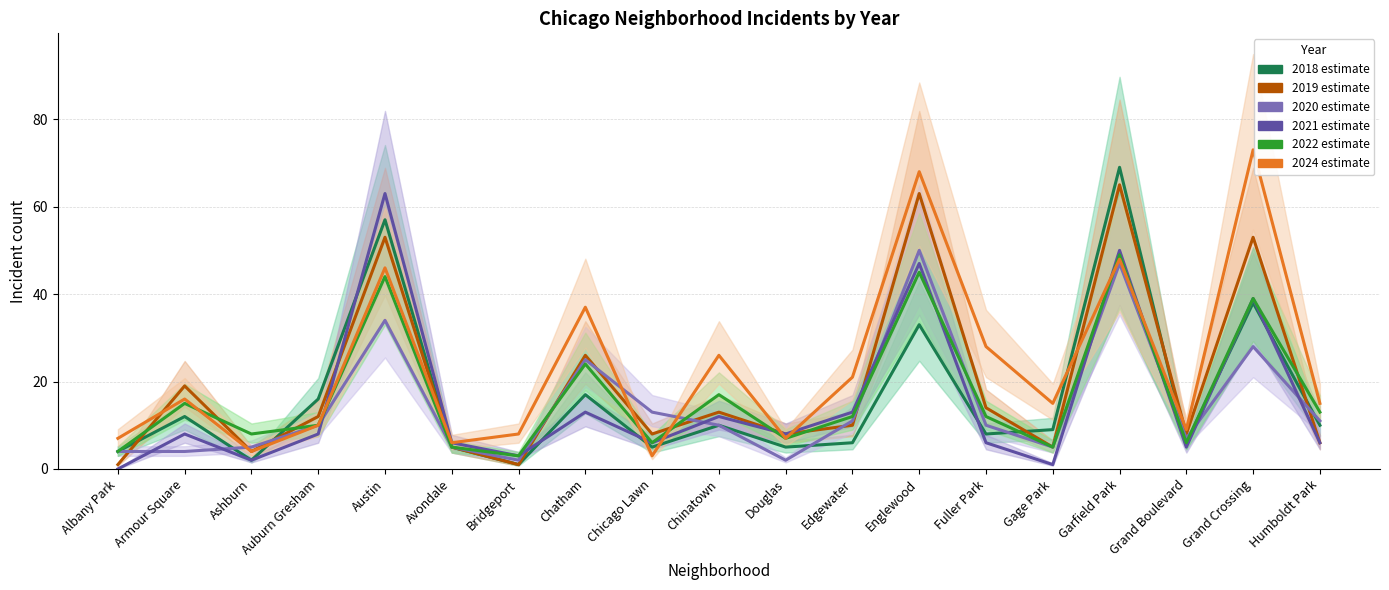

Reading left to right, extract all data points from this chart.

2022: Albany Park=4	Armour Square=15	Ashburn=8	Auburn Gresham=10	Austin=44	Avondale=5	Bridgeport=3	Chatham=24	Chicago Lawn=6	Chinatown=17	Douglas=7	Edgewater=12	Englewood=45	Fuller Park=12	Gage Park=5	Garfield Park=49	Grand Boulevard=6	Grand Crossing=39	Humboldt Park=13
2018: Albany Park=4	Armour Square=12	Ashburn=2	Auburn Gresham=16	Austin=57	Avondale=5	Bridgeport=1	Chatham=17	Chicago Lawn=5	Chinatown=10	Douglas=5	Edgewater=6	Englewood=33	Fuller Park=8	Gage Park=9	Garfield Park=69	Grand Boulevard=6	Grand Crossing=38	Humboldt Park=10
2024: Albany Park=7	Armour Square=16	Ashburn=4	Auburn Gresham=10	Austin=46	Avondale=6	Bridgeport=8	Chatham=37	Chicago Lawn=3	Chinatown=26	Douglas=7	Edgewater=21	Englewood=68	Fuller Park=28	Gage Park=15	Garfield Park=48	Grand Boulevard=9	Grand Crossing=73	Humboldt Park=15
2019: Albany Park=1	Armour Square=19	Ashburn=4	Auburn Gresham=12	Austin=53	Avondale=5	Bridgeport=1	Chatham=26	Chicago Lawn=8	Chinatown=13	Douglas=8	Edgewater=10	Englewood=63	Fuller Park=14	Gage Park=5	Garfield Park=65	Grand Boulevard=8	Grand Crossing=53	Humboldt Park=6
2021: Albany Park=0	Armour Square=8	Ashburn=2	Auburn Gresham=8	Austin=63	Avondale=6	Bridgeport=3	Chatham=13	Chicago Lawn=6	Chinatown=12	Douglas=8	Edgewater=13	Englewood=47	Fuller Park=6	Gage Park=1	Garfield Park=50	Grand Boulevard=5	Grand Crossing=39	Humboldt Park=6
2020: Albany Park=4	Armour Square=4	Ashburn=5	Auburn Gresham=10	Austin=34	Avondale=5	Bridgeport=2	Chatham=25	Chicago Lawn=13	Chinatown=10	Douglas=2	Edgewater=11	Englewood=50	Fuller Park=10	Gage Park=5	Garfield Park=47	Grand Boulevard=7	Grand Crossing=28	Humboldt Park=11